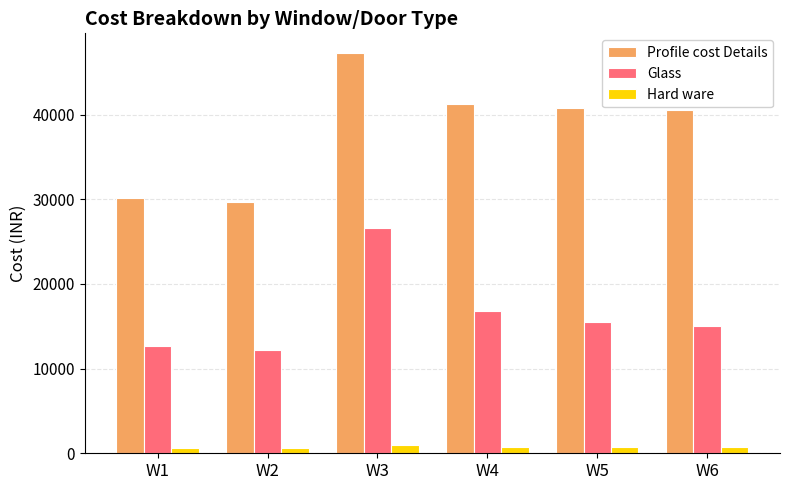

What is the value of the Glass bar at the 2nd from the left?

12169.5